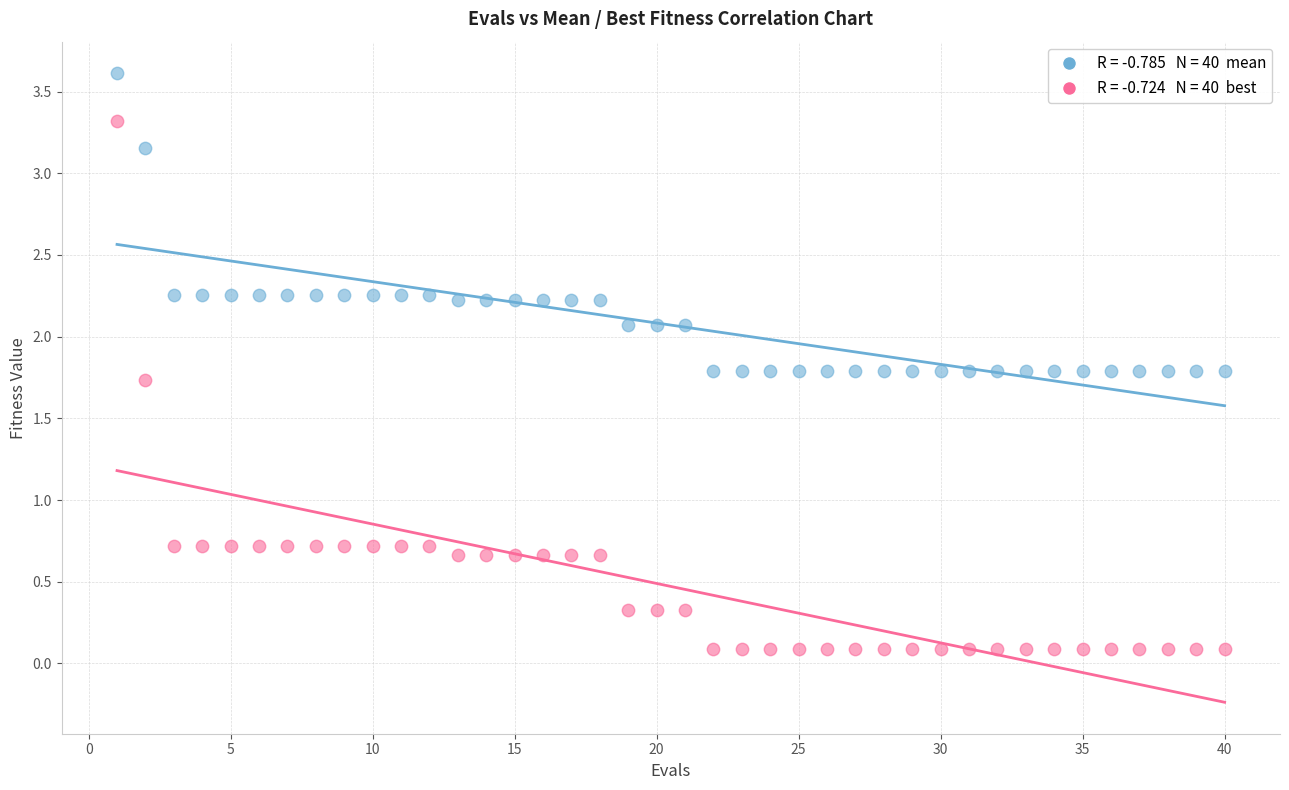

Across all data points, what is the range of Y values (max minus min)?

3.5